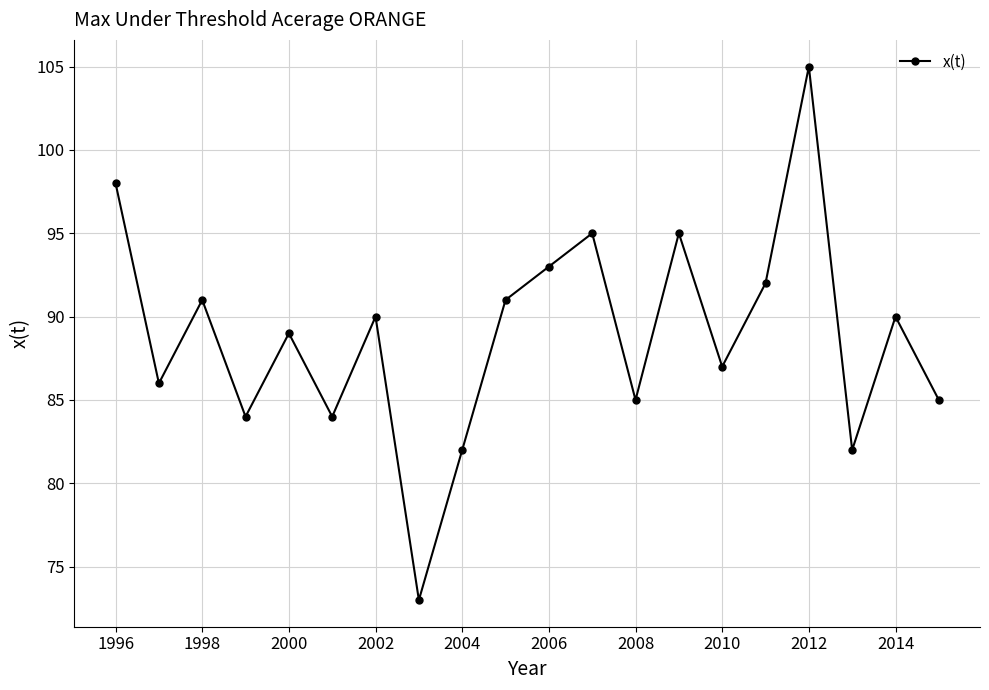

What is the minimum value shown in the chart?

73